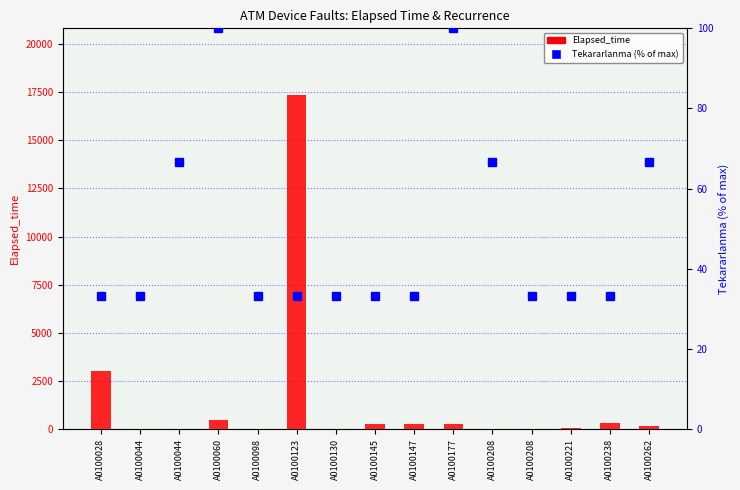

Reading left to right, transcribe all the data shown in this chart.

Elapsed_time: 3020.0	0.0	0.0	450.0	20.0	17345.0	15.0	290.0	270.0	265.0	0.0	0.0	35.0	325.0	165.0
Tekararlanma (% of max): 33.3	33.3	66.7	100.0	33.3	33.3	33.3	33.3	33.3	100.0	66.7	33.3	33.3	33.3	66.7